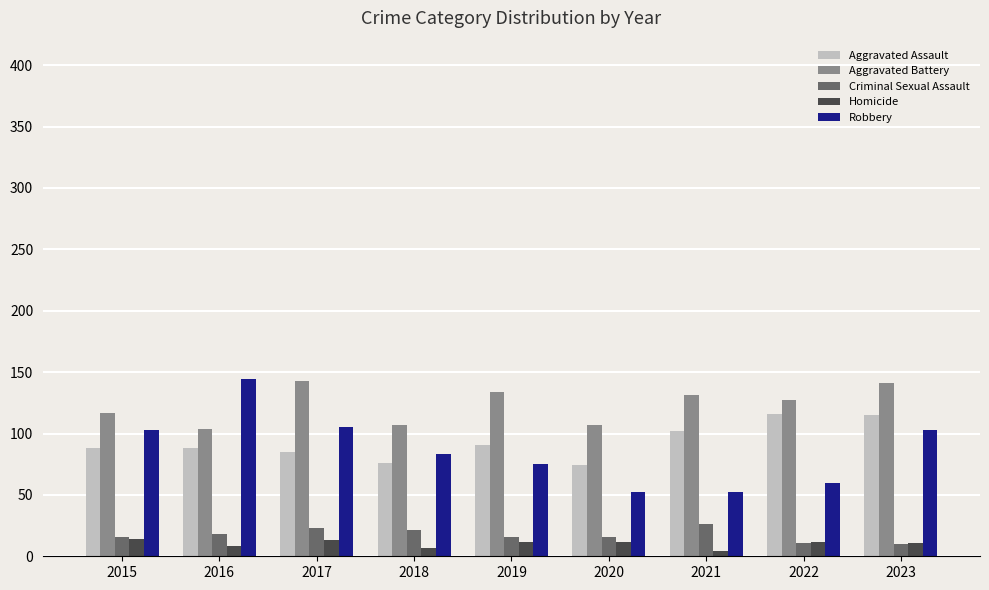

Count the Criminal Sexual Assault values in the range 16 to 21.

5